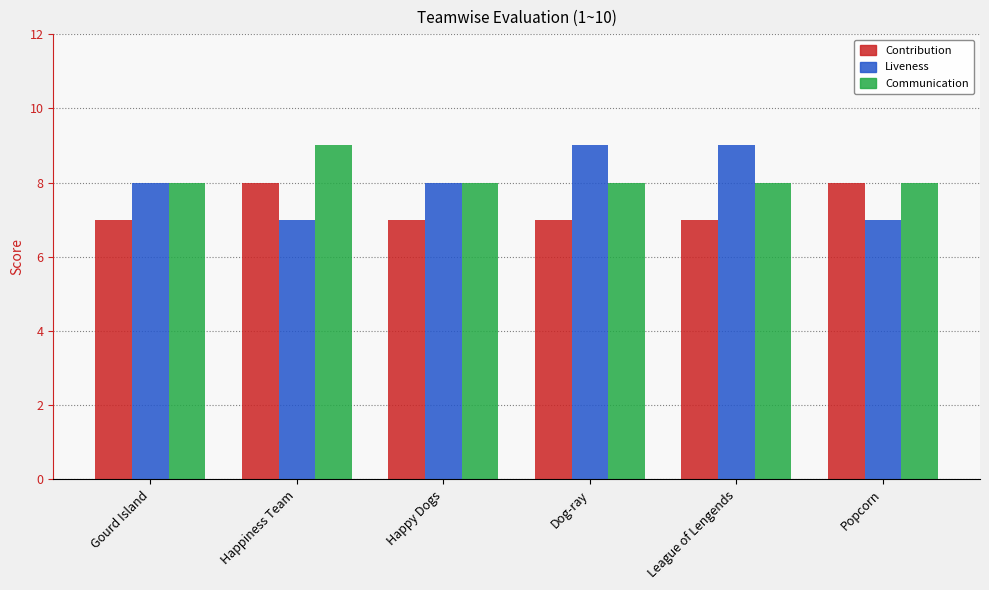

Which series has the largest total across all categories?

Communication